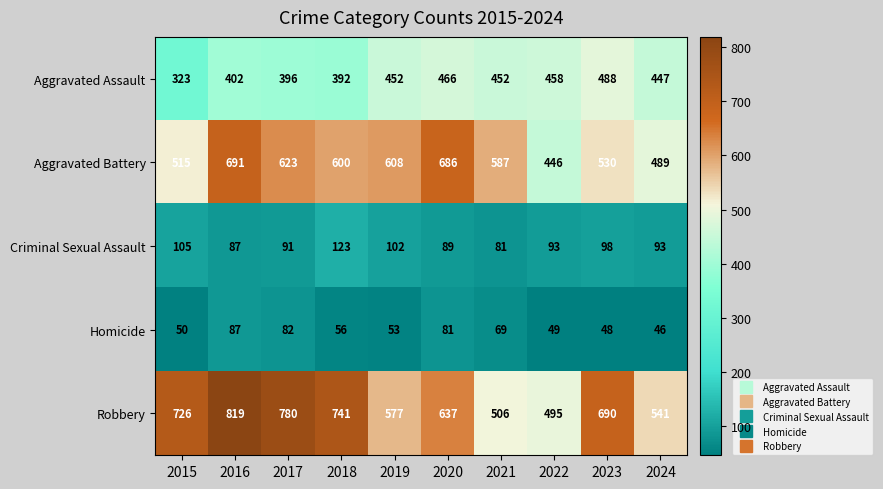

At which category does the chart reach its peak across all series?

2016